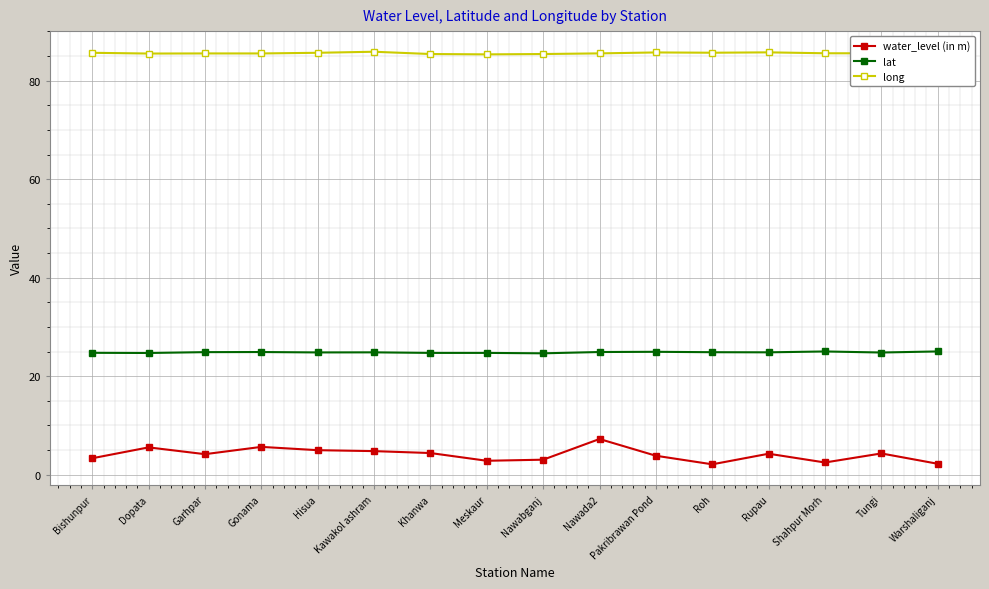

True or false: lat and long cross at least once.

False